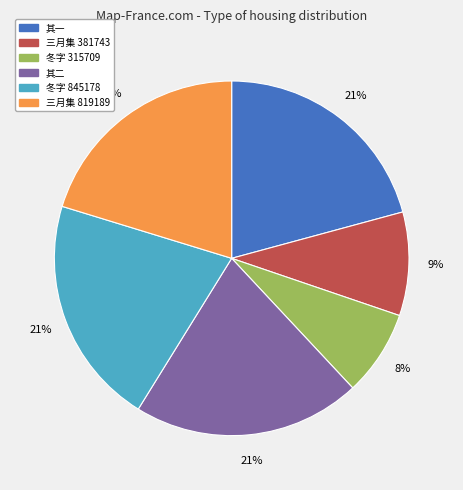

How many slices are in this pie chart?

6